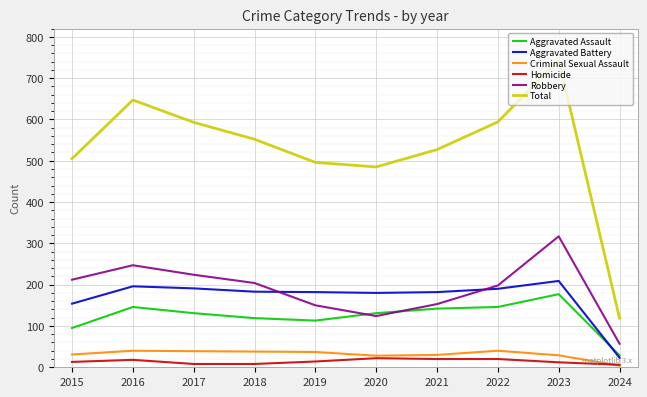

What is the lowest value of the Aggravated Battery series?

23